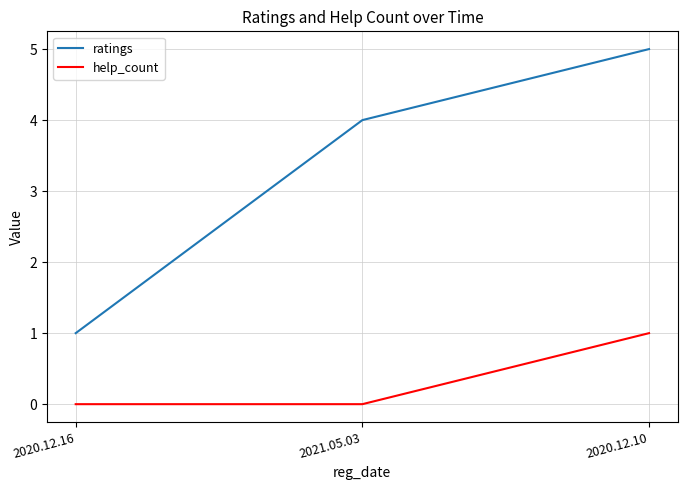

Reading left to right, what are all the values shown in this chart?

ratings: 1	4	5
help_count: 0	0	1